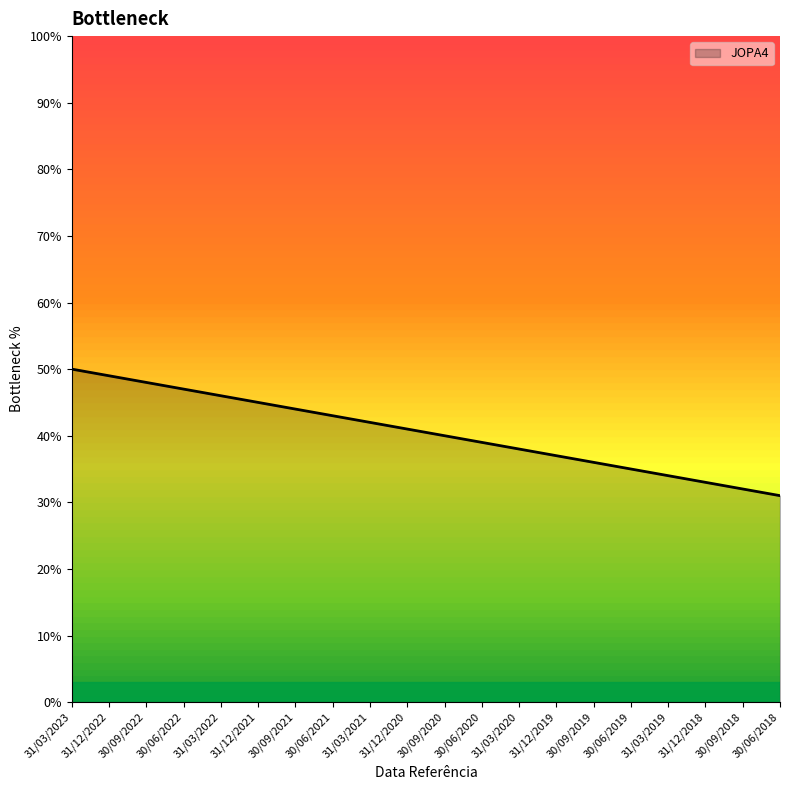

What is the change in value from 31/03/2021 to 31/03/2020?

-4